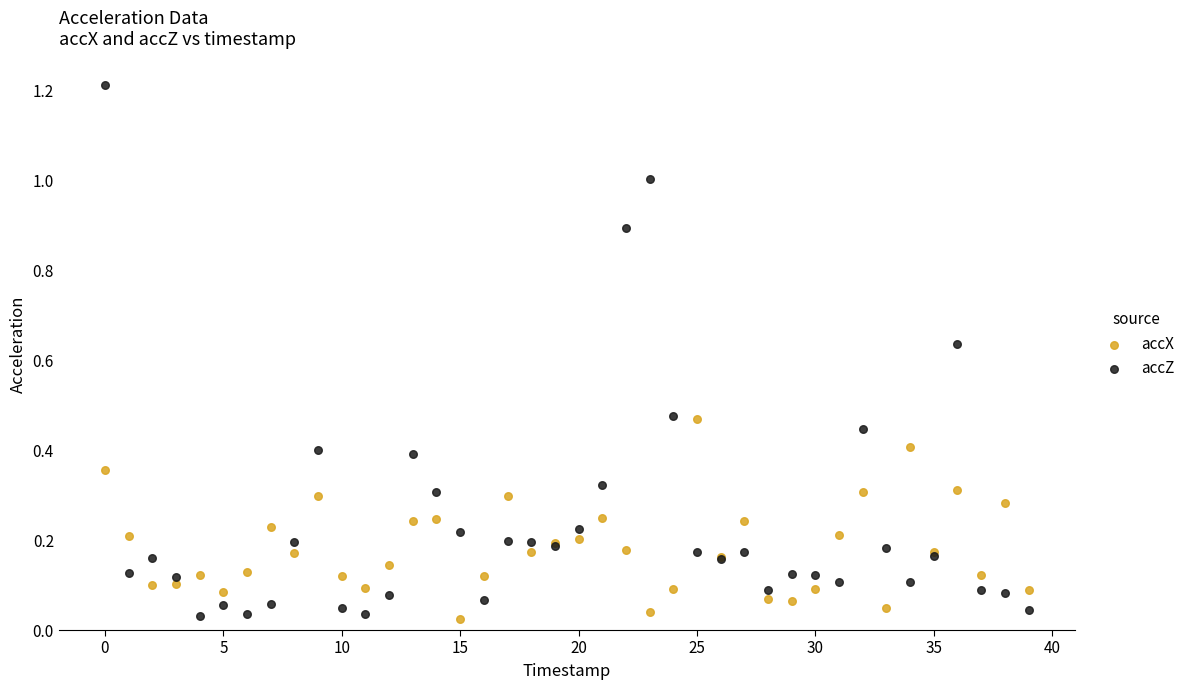

Which series has the widest spread of Y values?

accZ